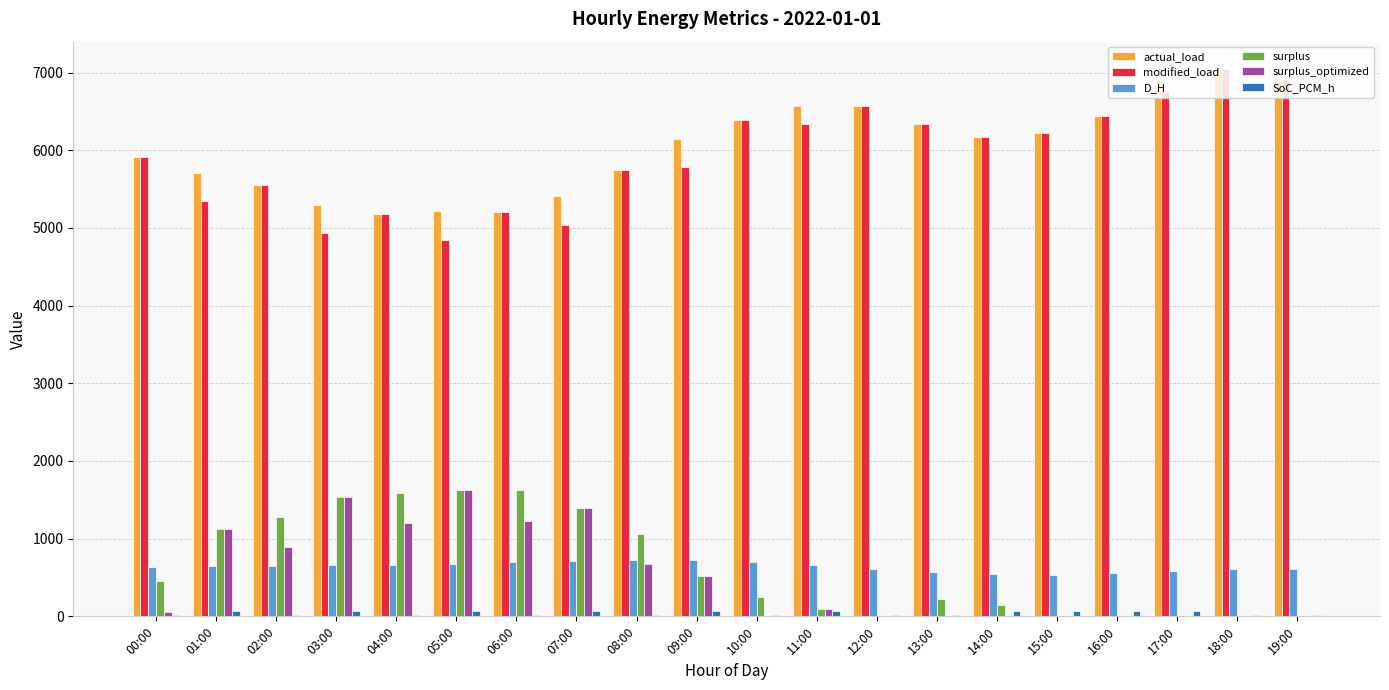

The actual_load series shows 2685.2 at 09:00. True or false?

False